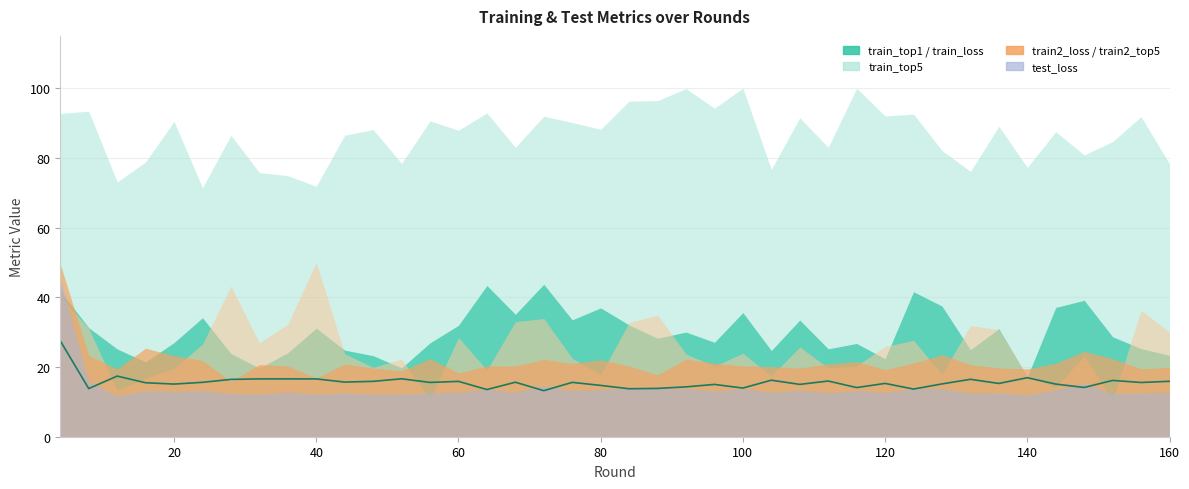

How many lines are shown in the chart?

1